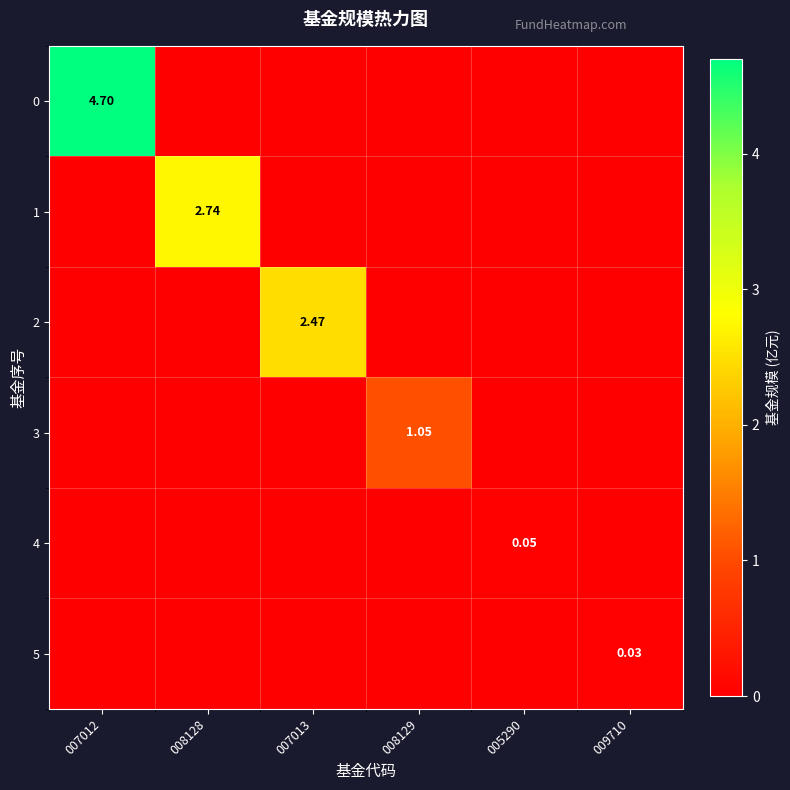

Is the value of 5 at 007013 greater than the value of 1 at 007012?

No